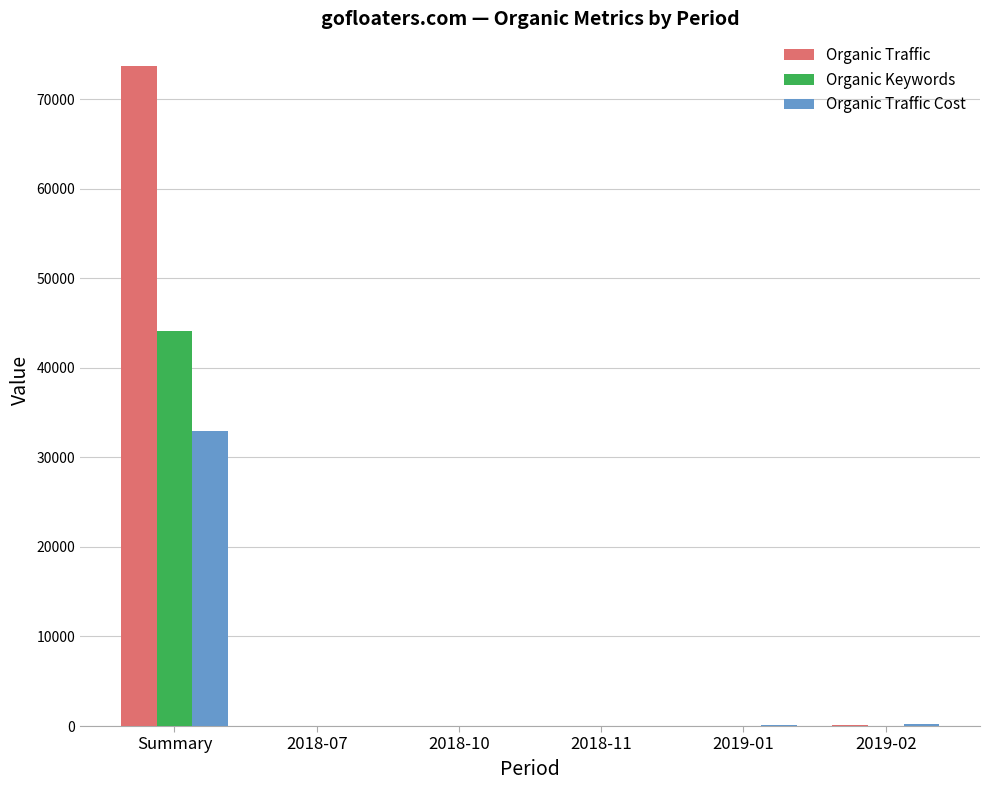

What is the sum of all Organic Keywords values?

44324